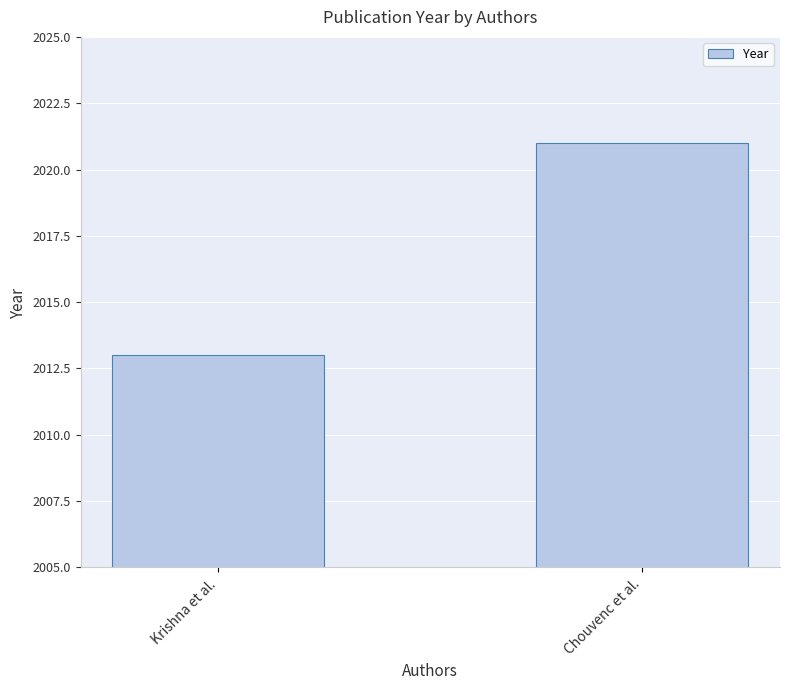

What is the sum of all values?

4034